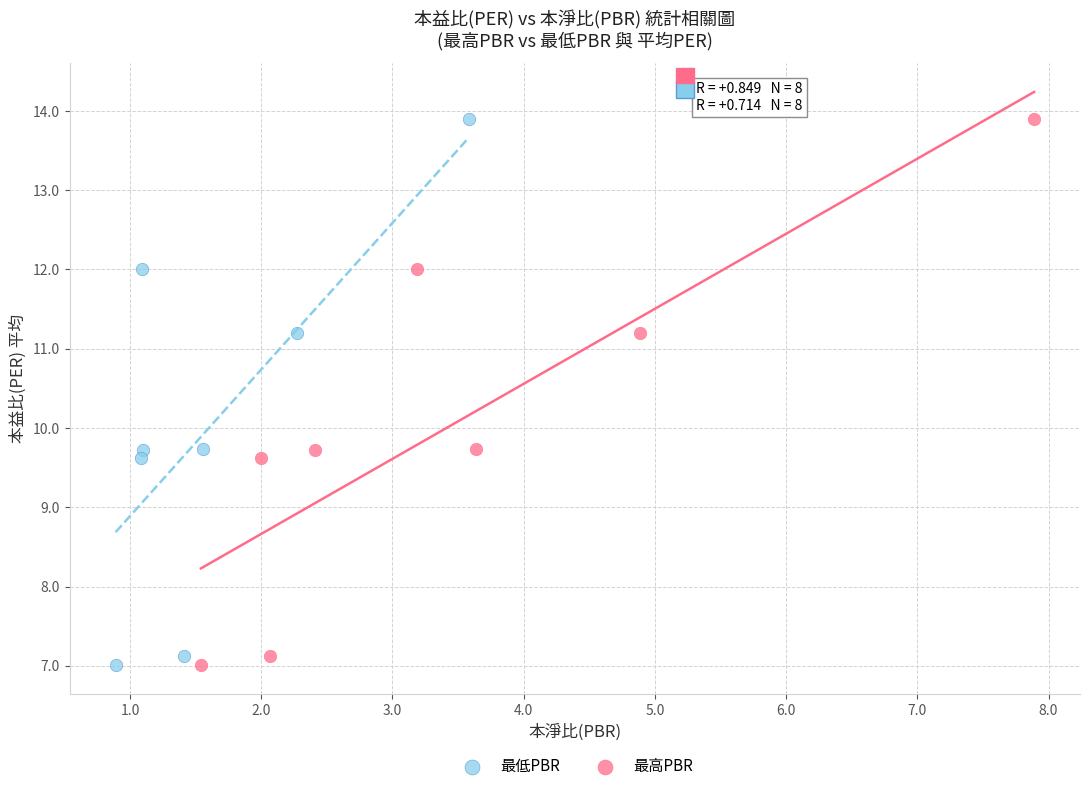

What are all the series names shown in the legend?

最低PBR, 最高PBR